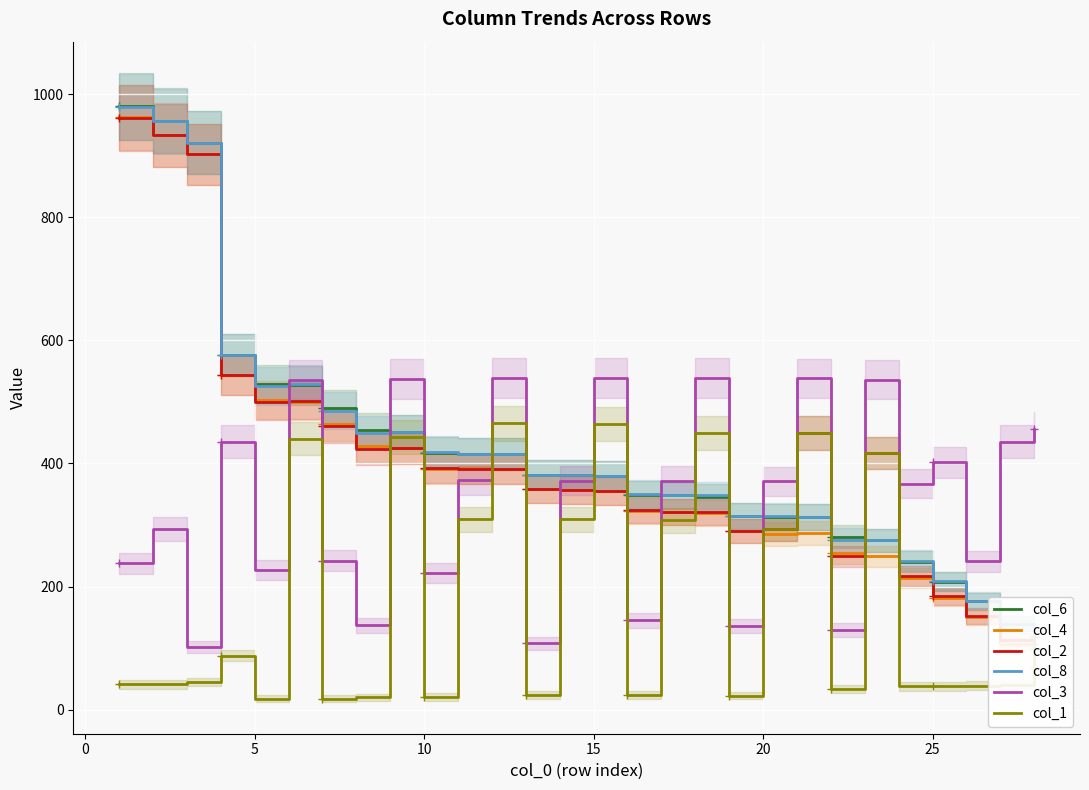

Reading left to right, list all the values displayed in this chart.

col_6: 980	957	921	576	529	527	490	455	451	417	416	415	382	381	380	349	348	345	315	313	313	281	275	240	208	176	140	98
col_4: 962	934	902	544	503	500	464	428	425	391	392	391	359	357	356	323	321	319	291	286	287	254	249	214	182	150	106	69
col_2: 961	933	902	544	500	502	461	423	425	393	391	391	359	357	356	324	321	321	291	294	449	249	417	217	184	152	114	118
col_8: 979	956	921	576	526	529	486	450	451	418	415	415	382	381	380	350	348	348	315	315	313	276	275	242	209	177	140	106
col_3: 238	293	102	435	227	536	242	137	537	222	373	539	108	372	539	145	372	539	136	371	538	130	536	367	402	241	435	456
col_1: 41	41	45	88	18	440	18	20	443	21	309	465	24	309	464	24	308	449	23	294	449	34	417	38	38	39	40	118